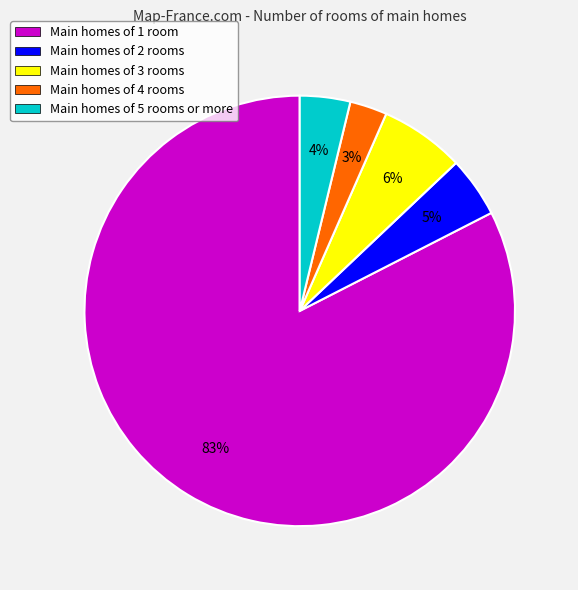

Combined, do Main homes of 2 rooms and Main homes of 5 rooms or more account for over 50%?

No